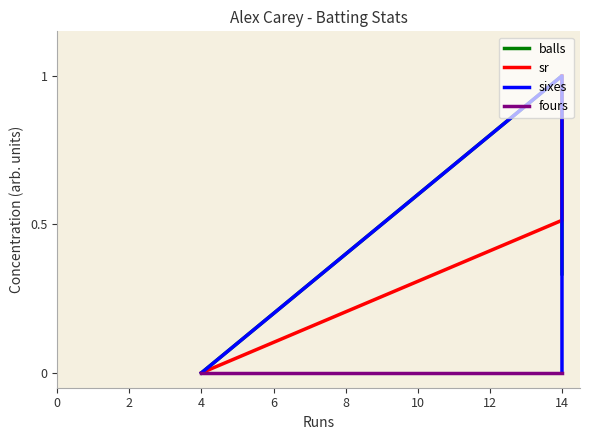

What is the difference between the maximum and minimum values in the balls series?

1.0